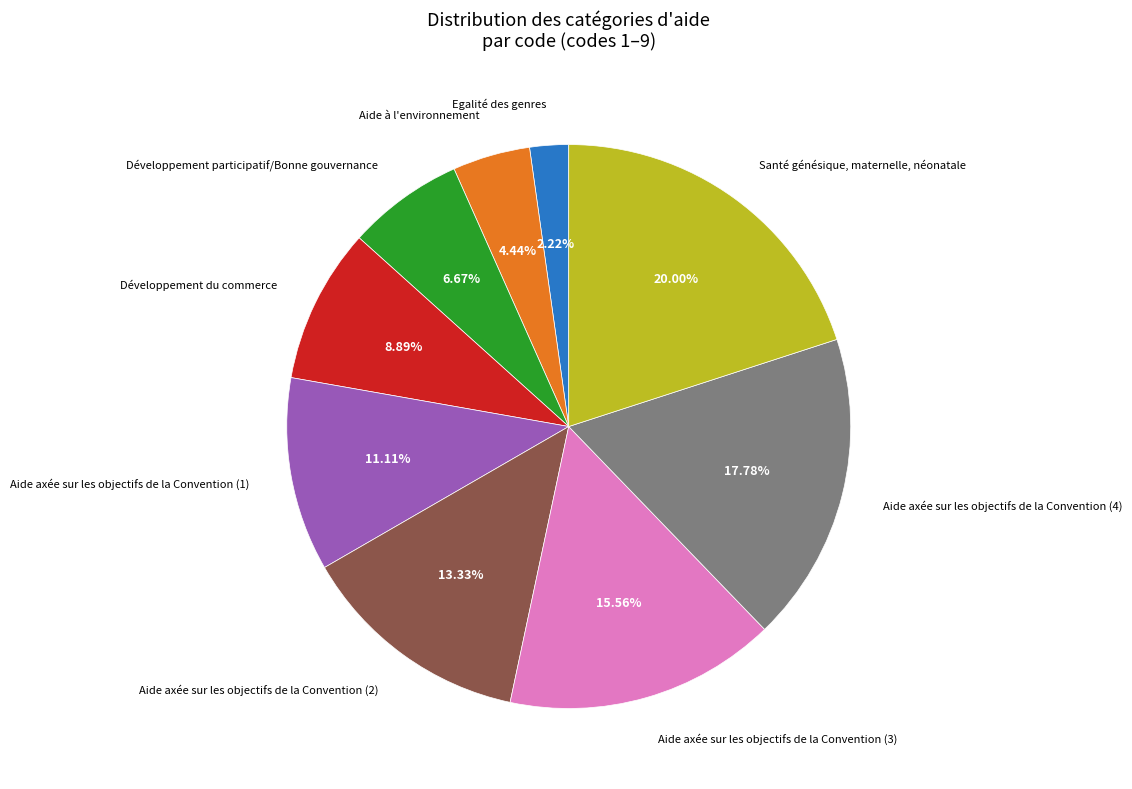

Does any single category account for the majority?

No